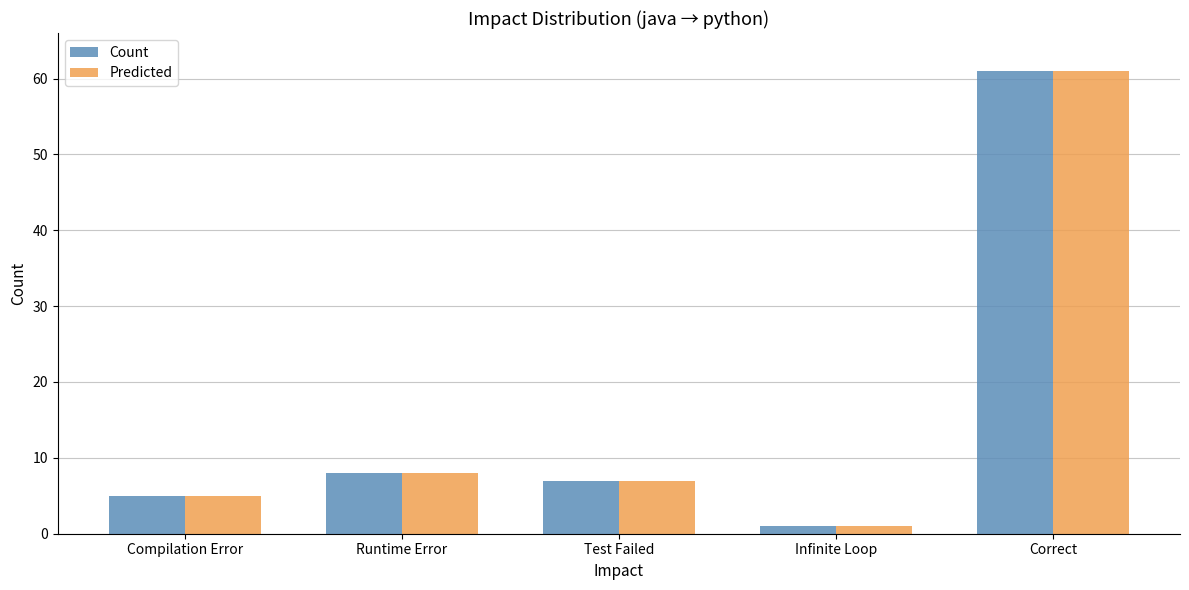

How many groups of bars are there?

5